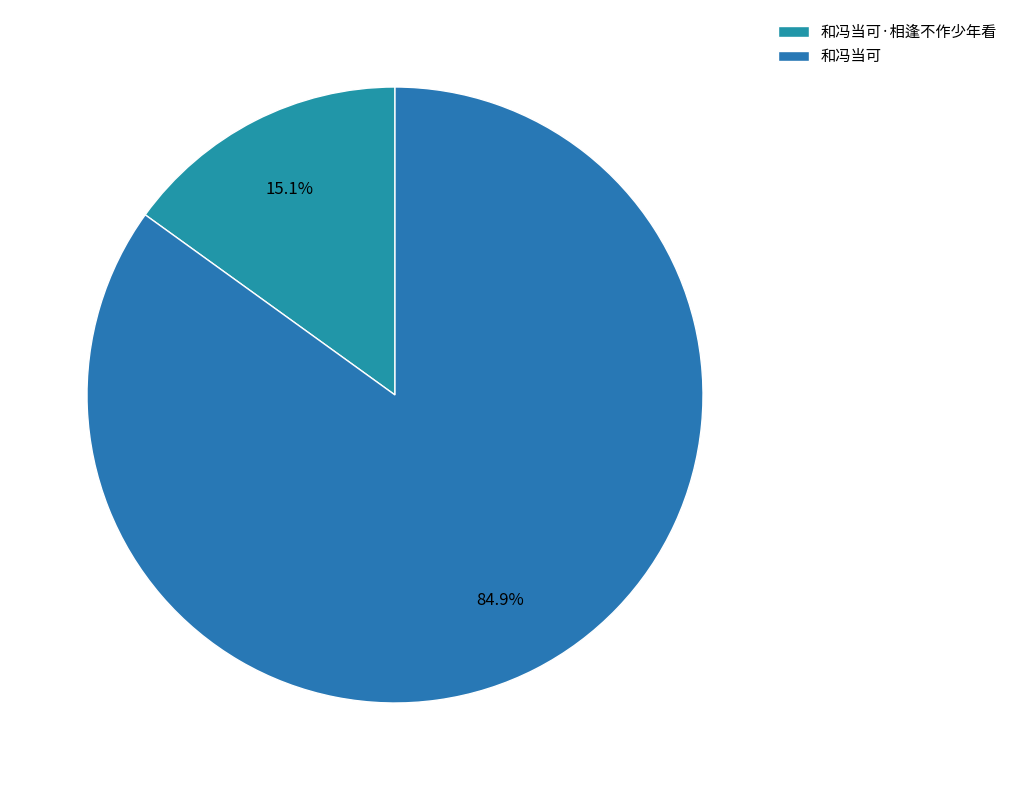

How many segments does this pie chart have?

2